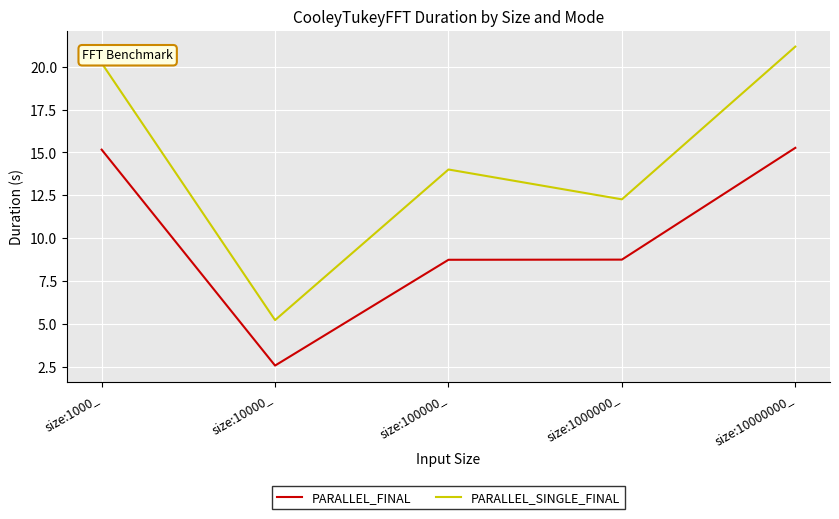

What position from the right is size:10000_?

4